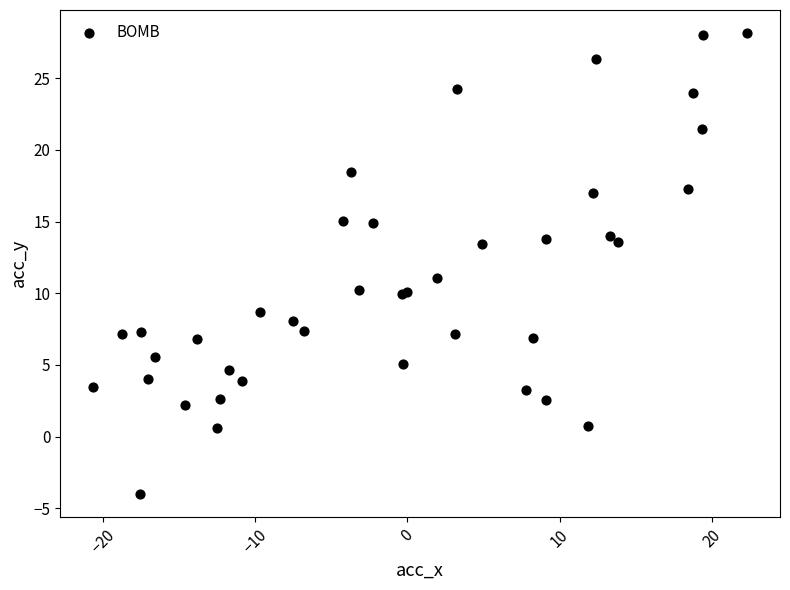

What Y value in the scatter plot is closest to 12?

11.1